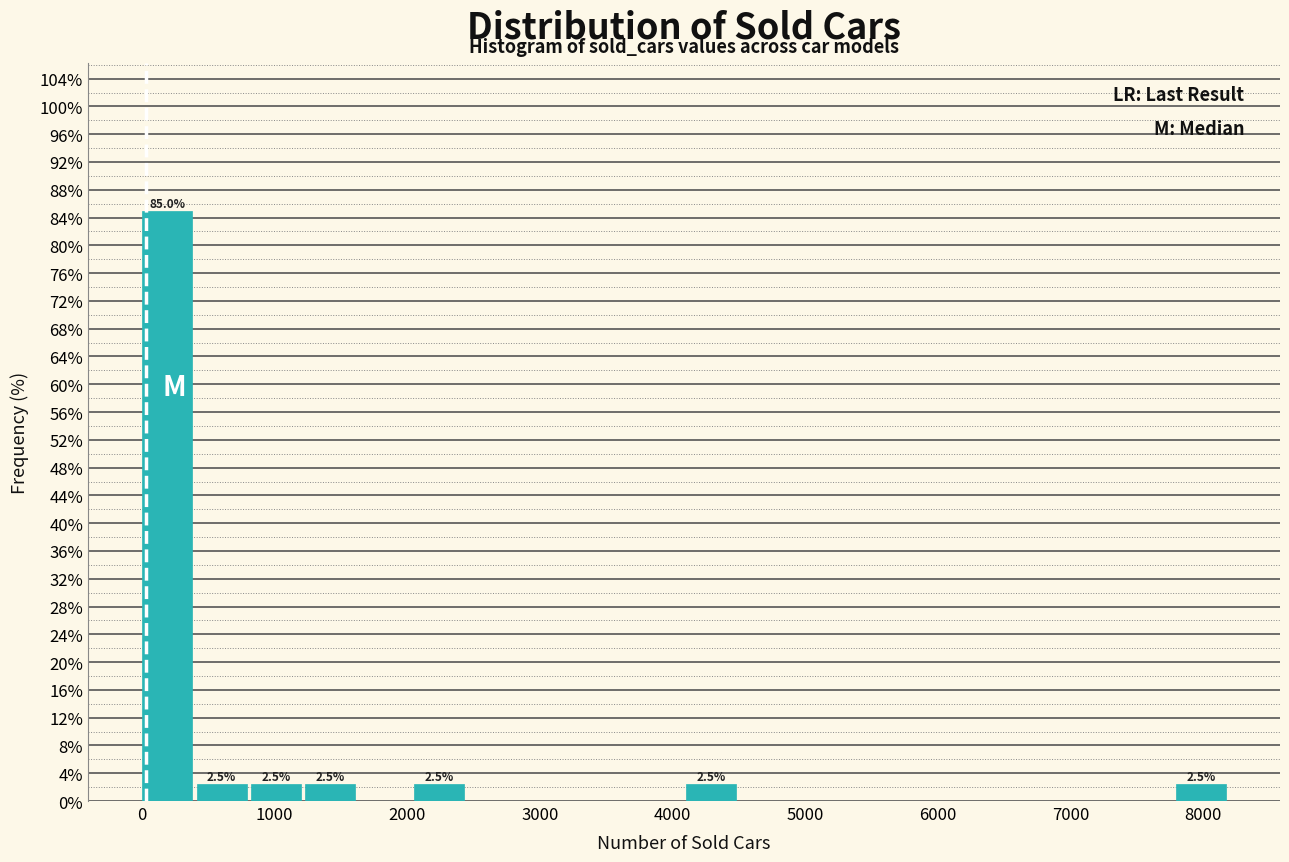

Over which range of the x-axis is the bar tallest?

0 to 400